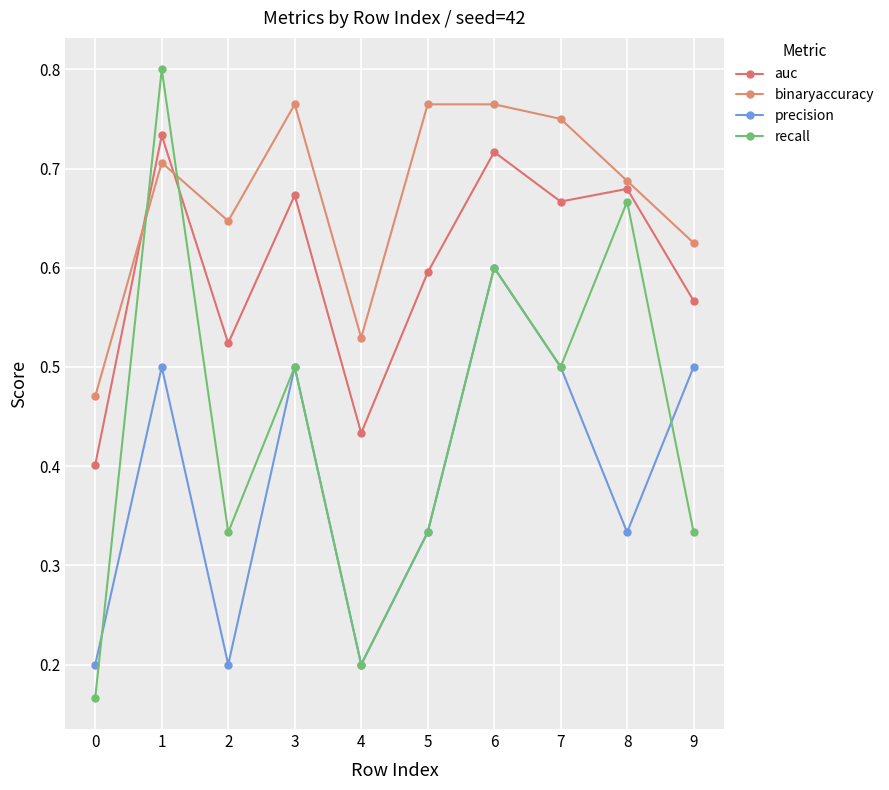

Which series has the widest spread of values?

recall